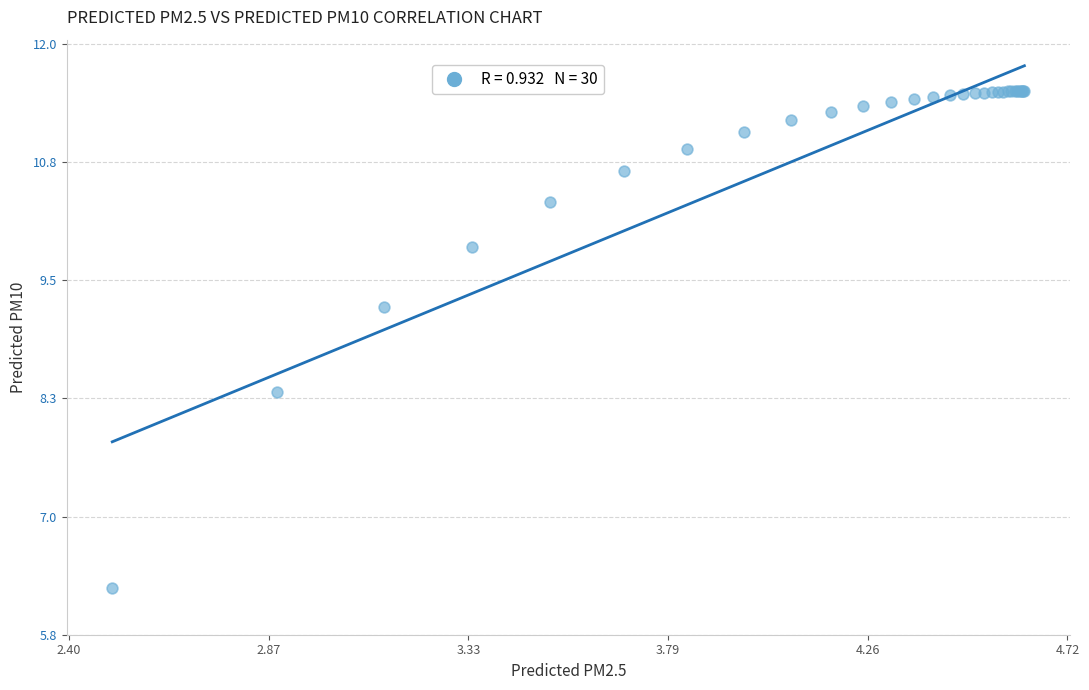

What Y value in the scatter plot is closest to 8?

8.3